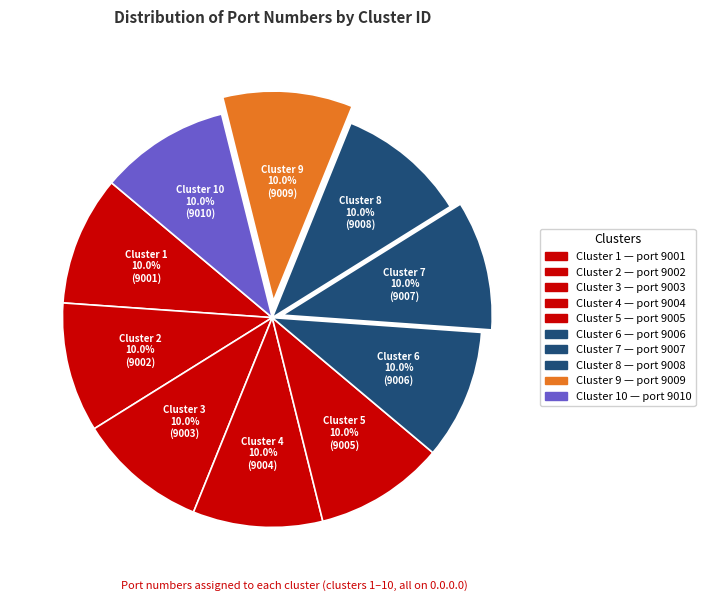

Does Cluster 4 represent more than half of the total?

No